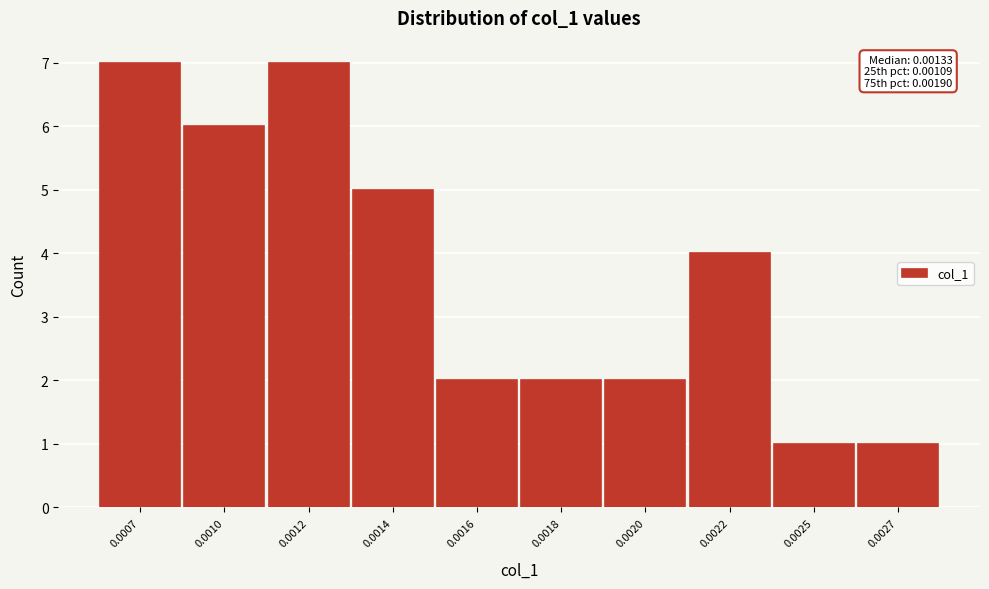

Reading left to right, list all the values displayed in this chart.

7	6	7	5	2	2	2	4	1	1